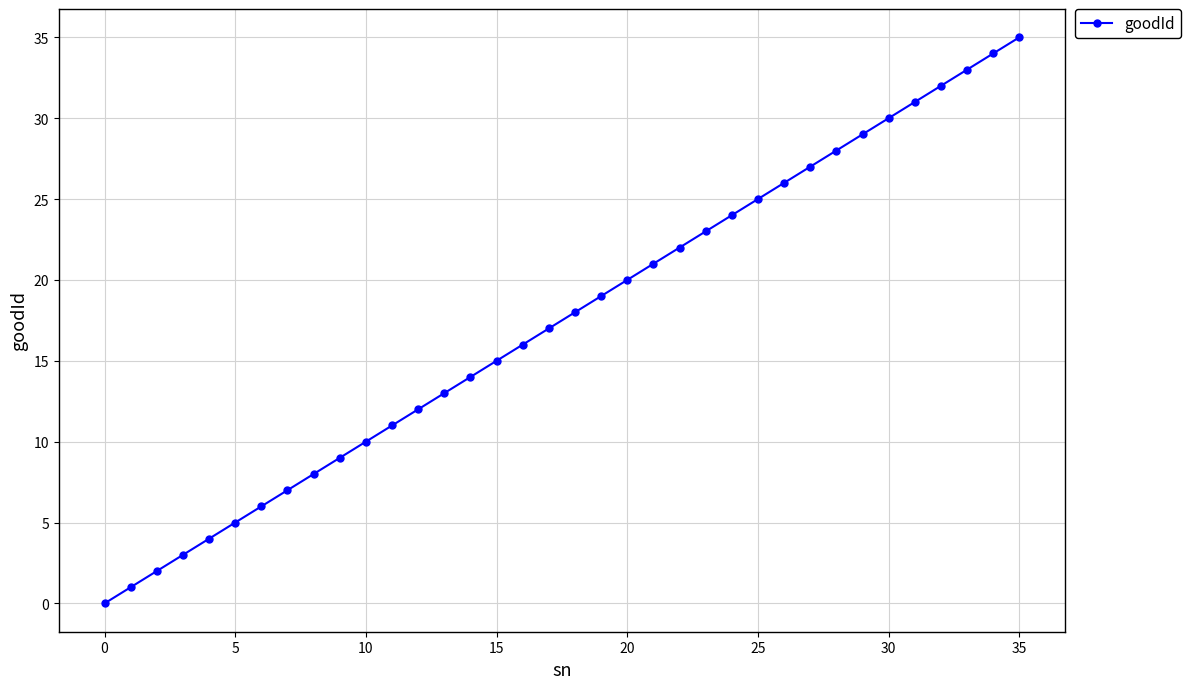

What is the difference between the maximum and minimum values?

35